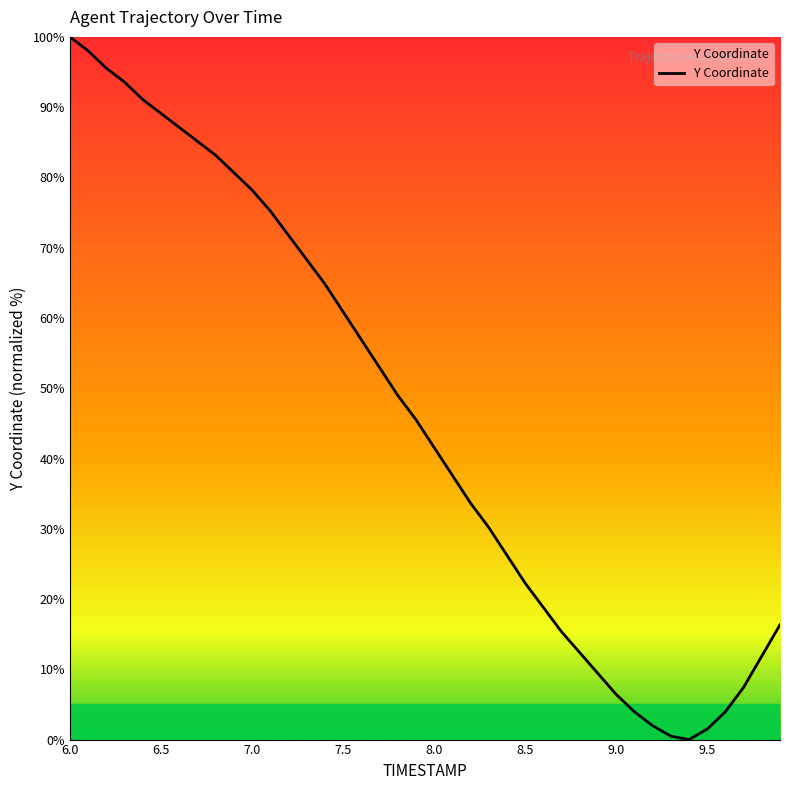

What is the difference between the maximum and minimum values?

100.0